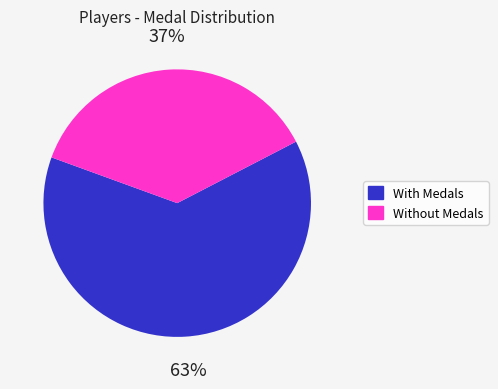

To the nearest percent, what portion does With Medals represent?

63%